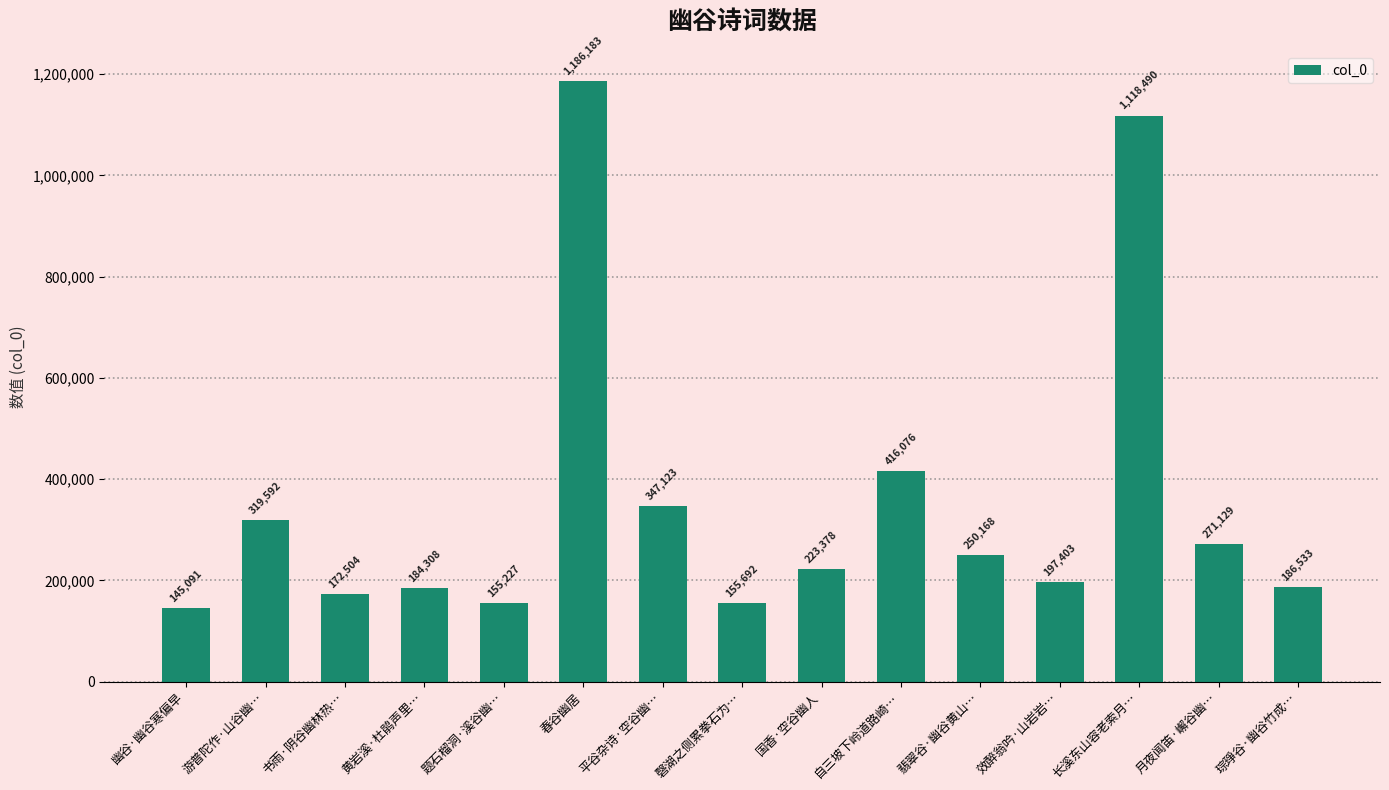

The value at 国香·空谷幽人 is 366707. True or false?

False